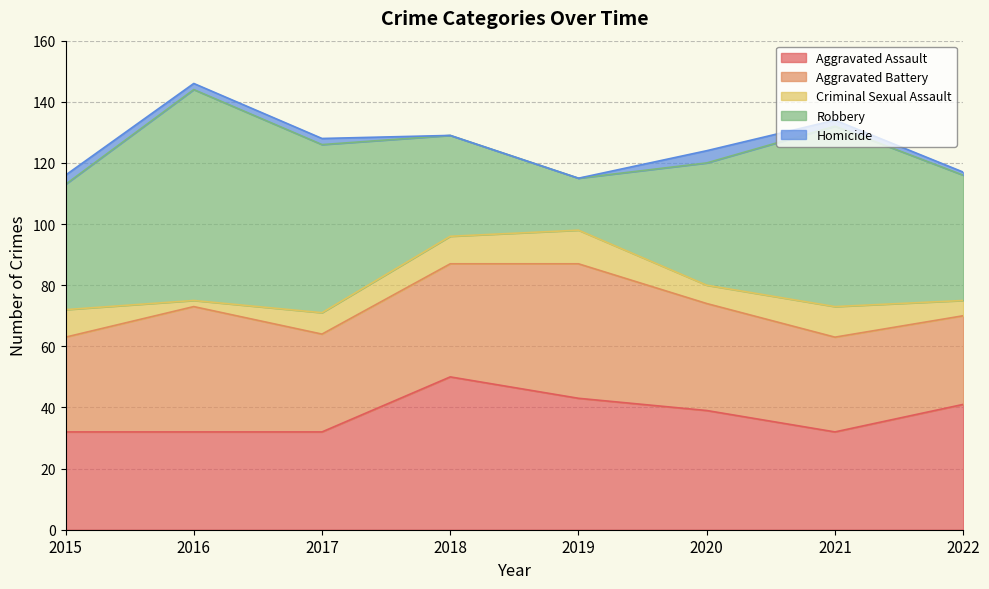

Where is Robbery nearest to the value 43?

2015